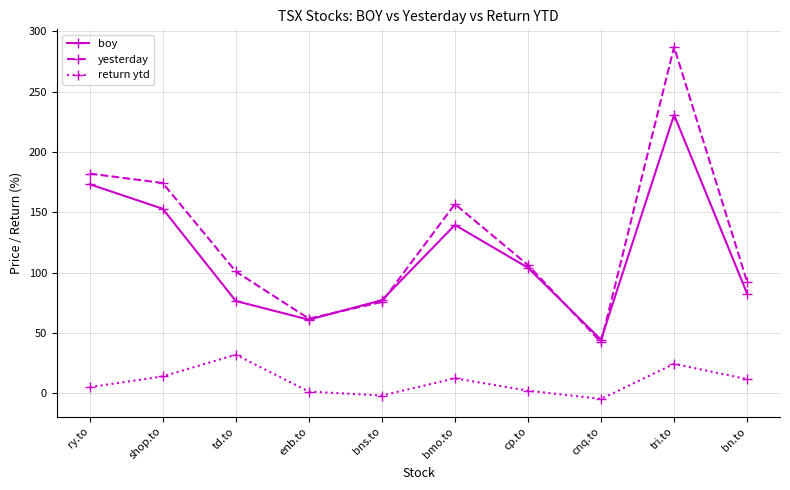

What is the label of the 9th point from the right?

shop.to